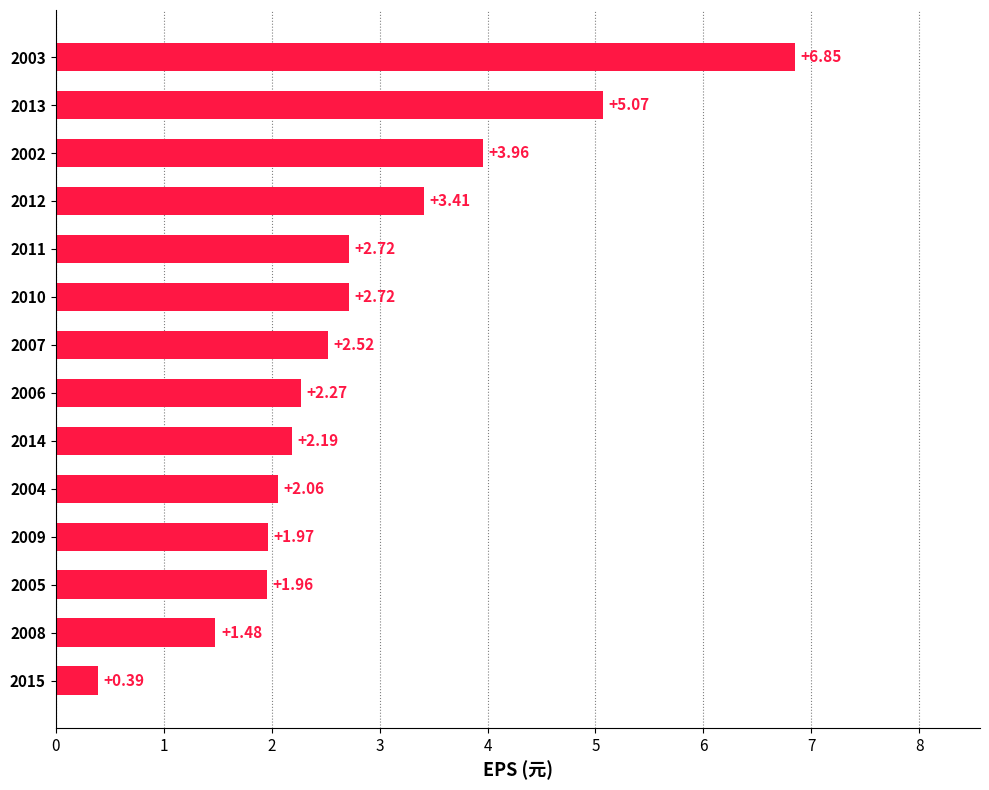

Approximately how many times larger is the value at 2010 compared to 2009?

1.4